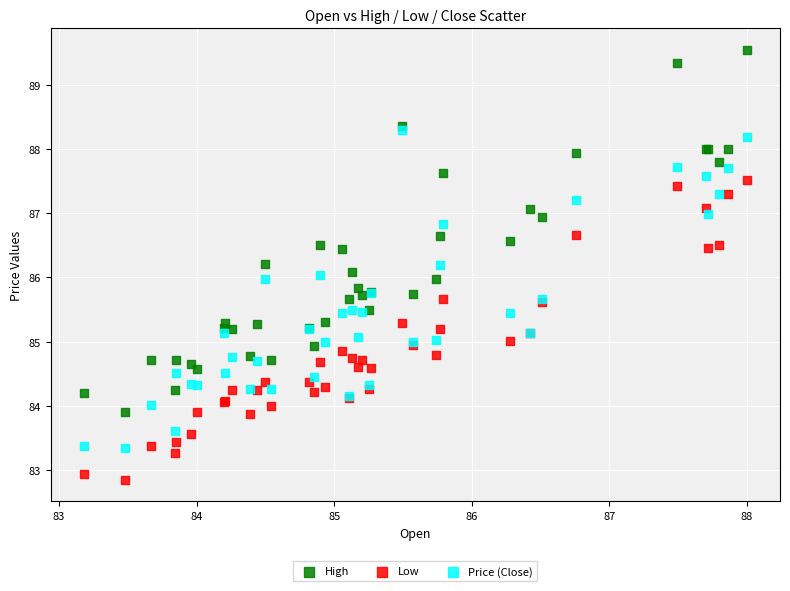

Which series contains the highest Y value?

High